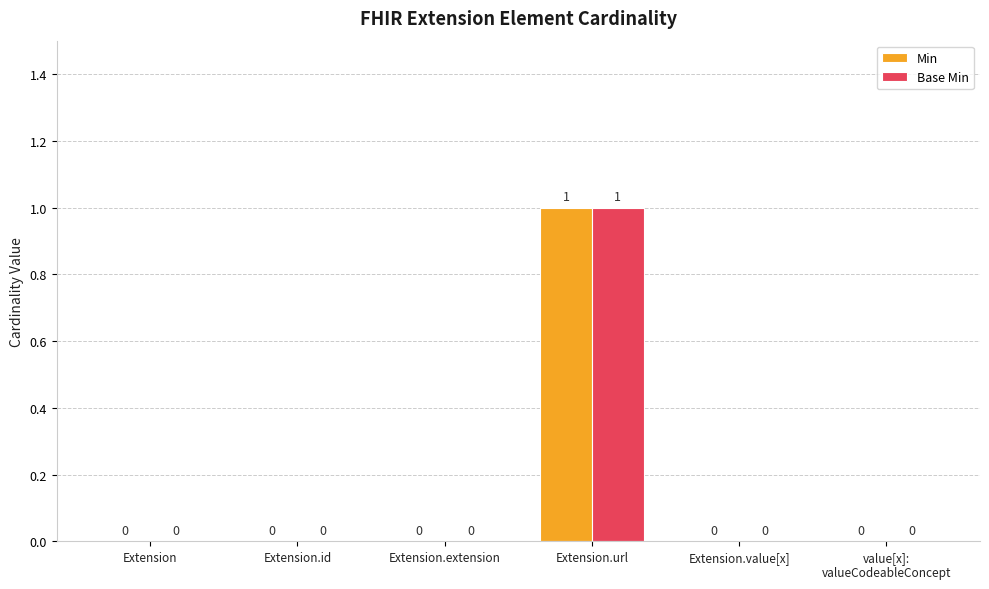

Does the chart contain stacked bars?

No